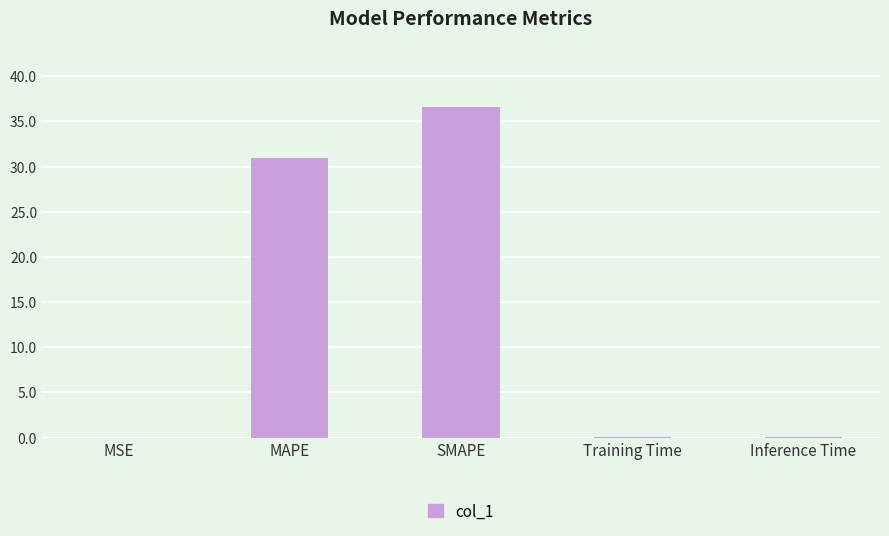

What is the sum of all values?

67.6